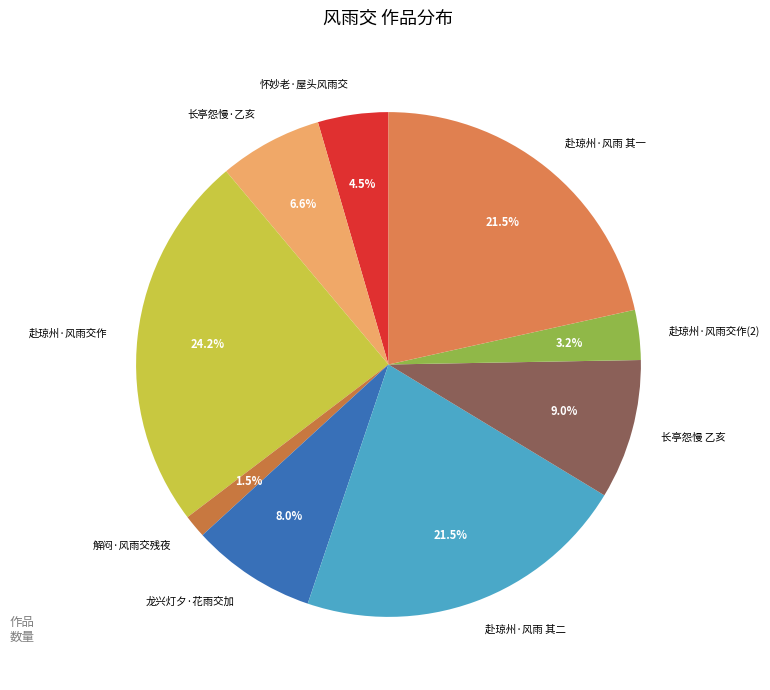

What percentage is NOT represented by 赴琼州·风雨交作(2)?

96.8%